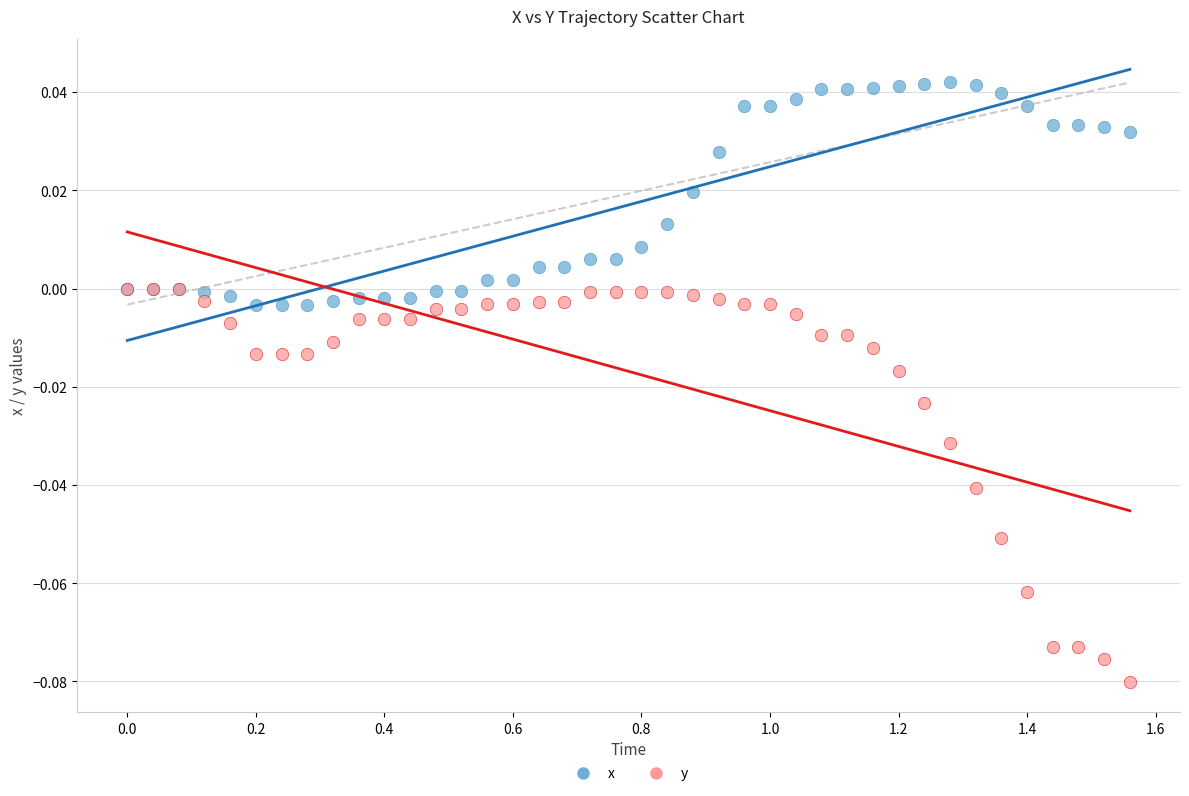

Which series reaches the maximum Y coordinate?

x